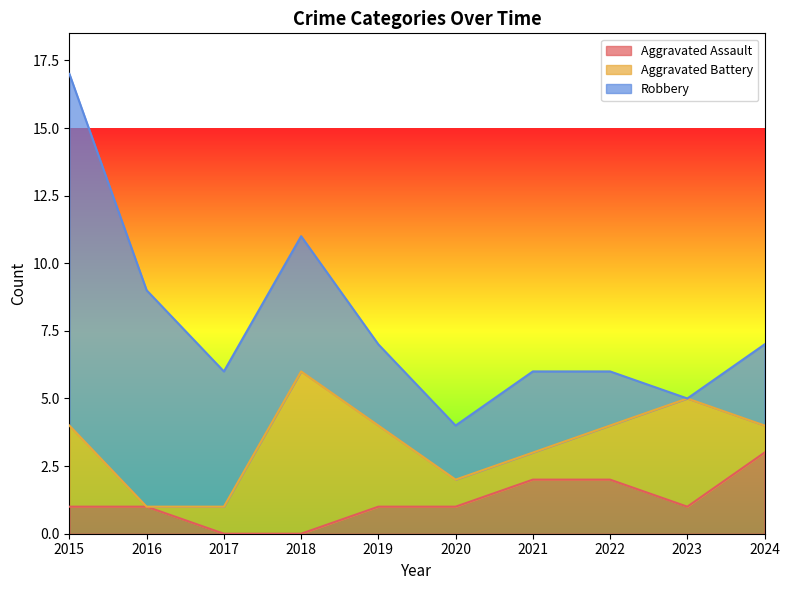

Is it true that Aggravated Assault equals 0 at 2017?

True